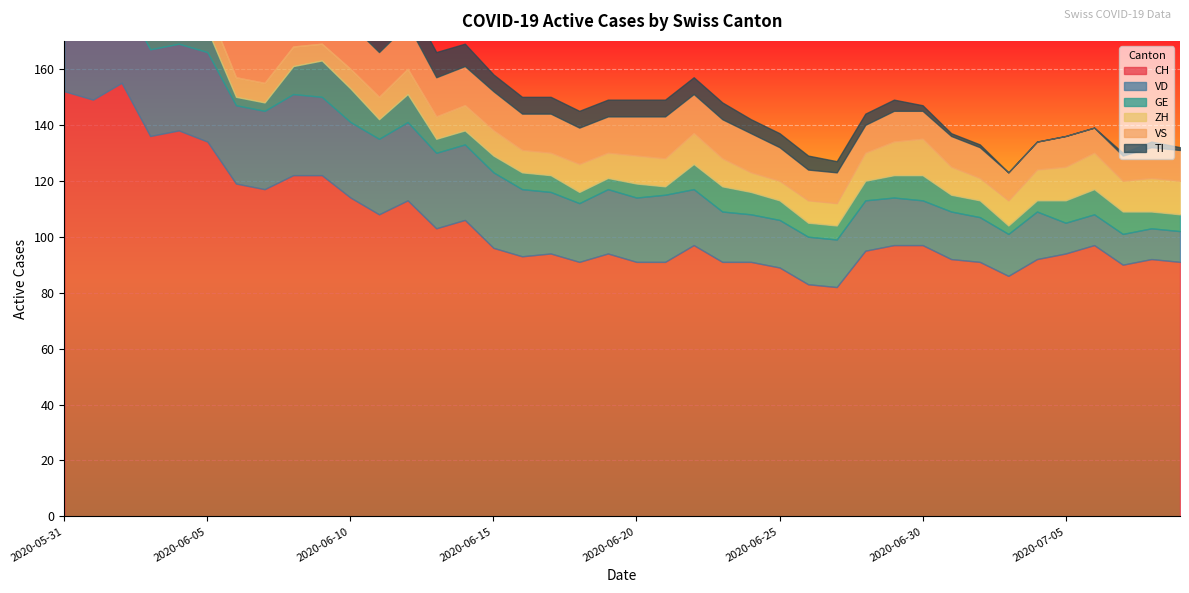

What position from the left is 2020-05-31?

1